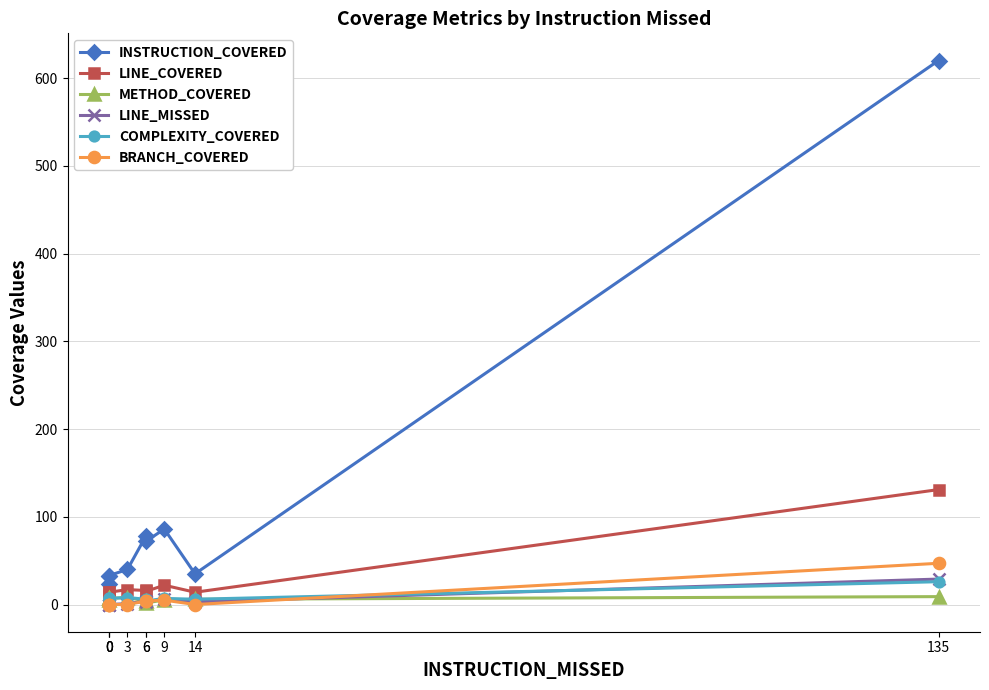

At how many categories does at least one series exceed 118?

1